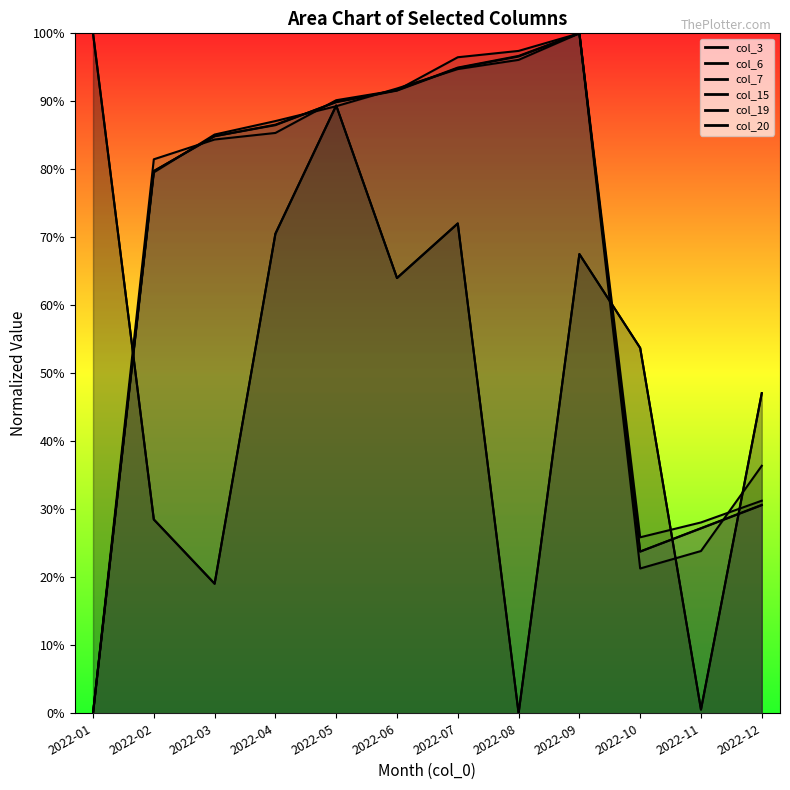

Read the col_19 value at 2022-04.

86.5